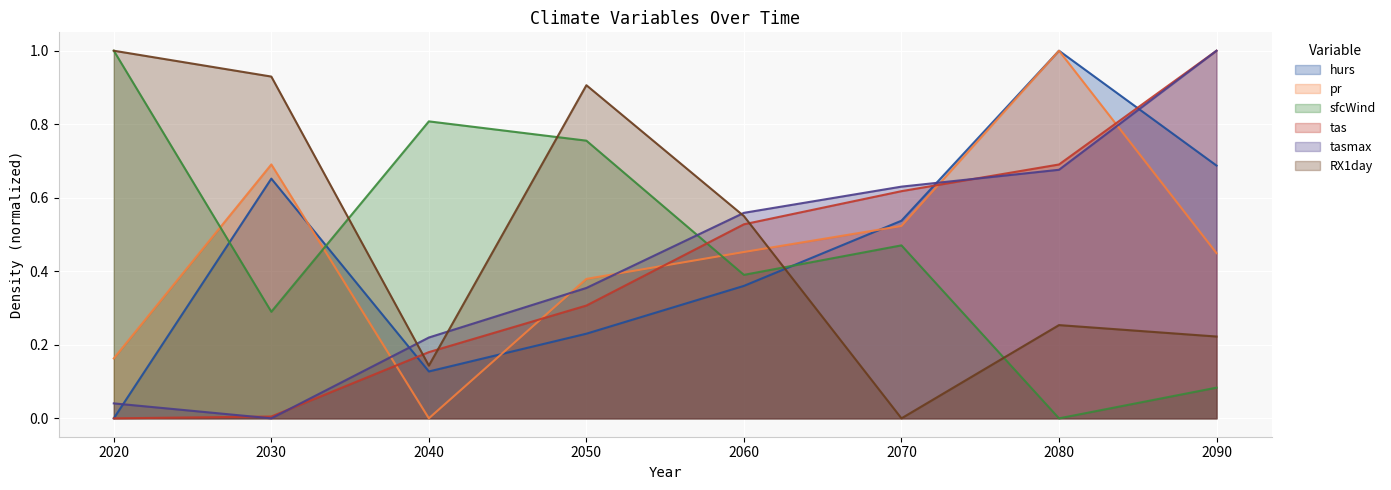

At which label is hurs closest to 0?

2020